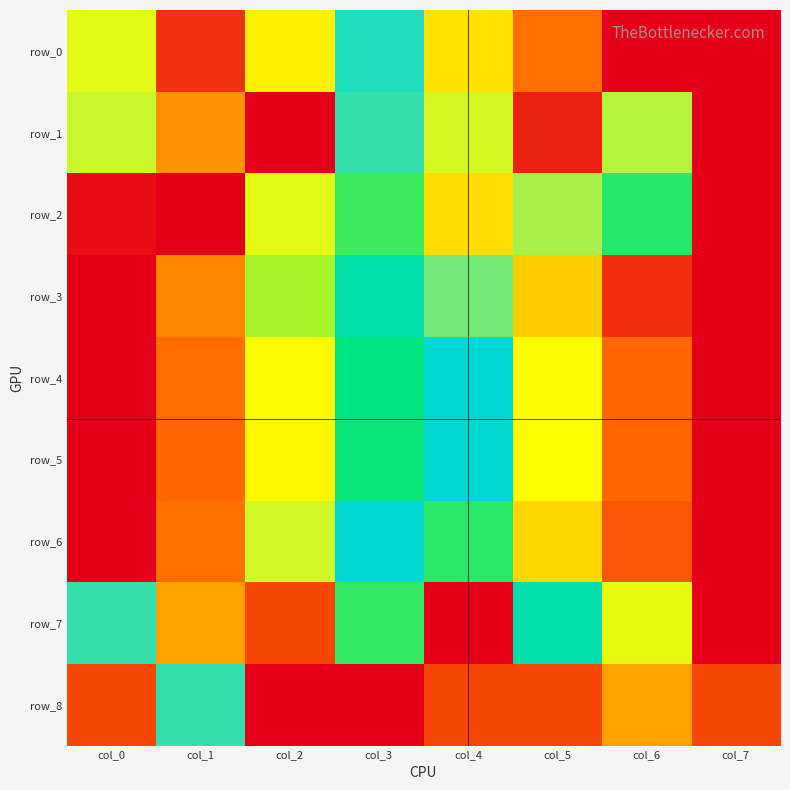

Reading right to left, what are all the values shown in this chart?

row_0: 0.0	1.0	0.8	0.7	0.6	0.7	0.9	0.7
row_1: 0.0	0.7	1.0	0.7	0.6	1.0	0.8	0.7
row_2: 1.0	0.4	0.7	0.3	0.4	0.7	0.0	1.0
row_3: 1.0	0.9	0.8	0.6	0.5	0.3	0.2	0.0
row_4: 1.0	0.9	0.7	0.6	0.4	0.3	0.2	0.0
row_5: 1.0	0.9	0.7	0.6	0.4	0.3	0.1	0.0
row_6: 0.0	0.1	0.2	0.4	0.6	0.7	0.8	1.0
row_7: 0.0	0.3	0.5	1.0	0.4	0.9	0.2	0.6
row_8: 0.1	0.8	0.1	0.1	1.0	0.0	0.6	0.1